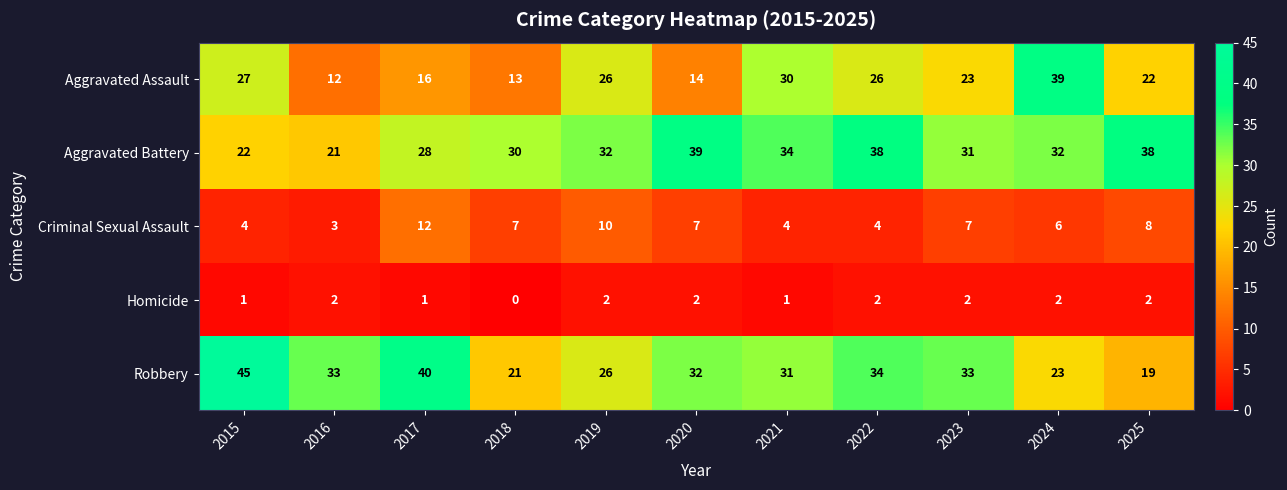

True or false: Criminal Sexual Assault has a value of 8 at 2025.

True